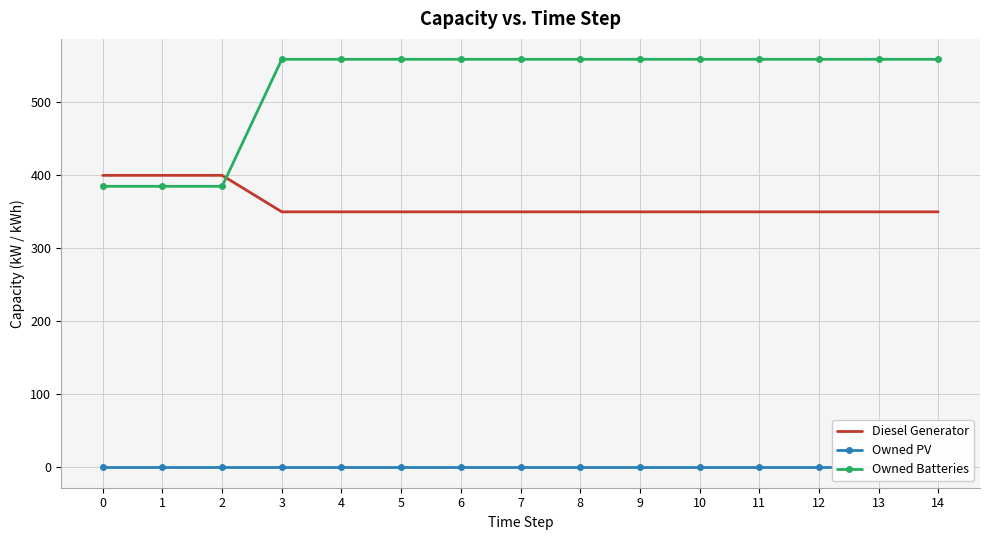

What is the value of the Diesel Generator point at the 2nd from the left?

400